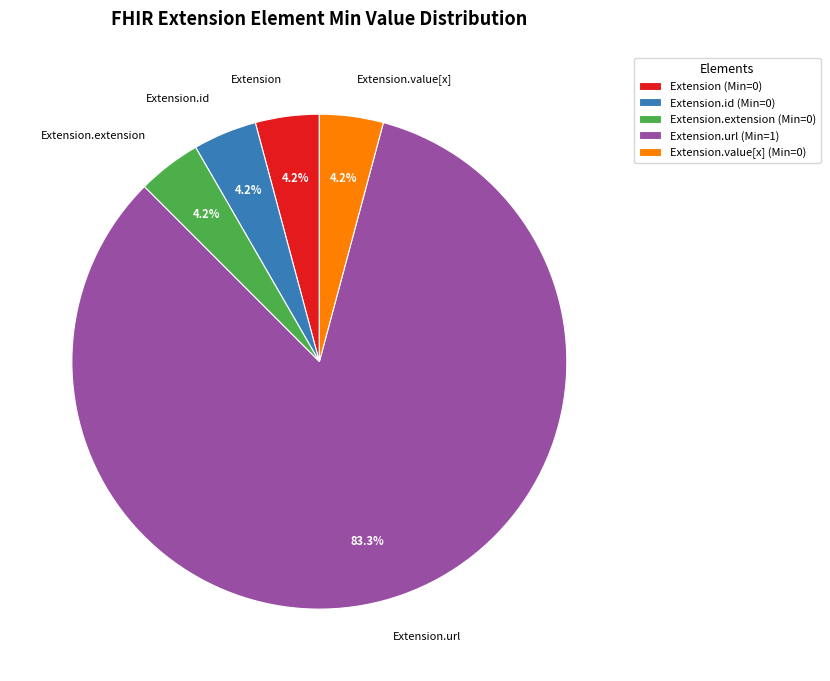

Does Extension.id represent more than half of the total?

No